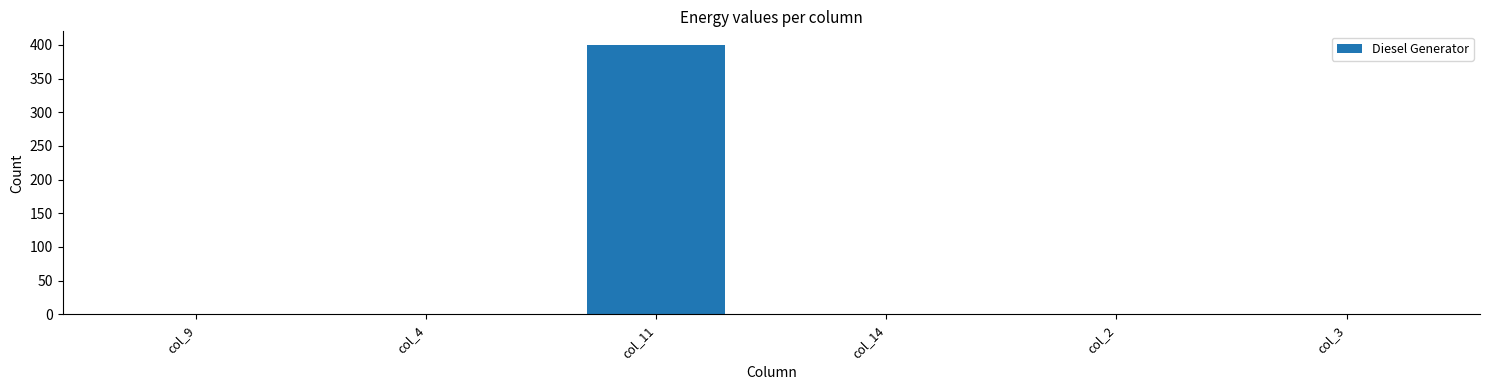

Reading left to right, list all the values displayed in this chart.

0	0	400	0	0	0